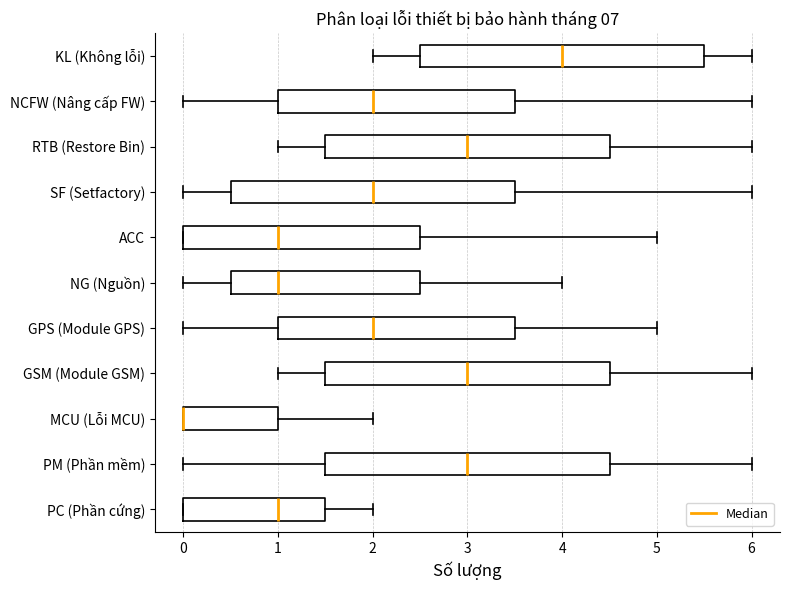

Reading bottom to top, transcribe this box plot: for each box, give where its median line is, the range the box spans, and where its two whiskers end, as read against the x-axis. The values are not printed on the chart, so give them approximately, as read against the axis.

PC (Phần cứng): median 1.0, box 0.0 to 1.5, whiskers 0.0 to 2.0
PM (Phần mềm): median 3.0, box 1.5 to 4.5, whiskers 0.0 to 6.0
MCU (Lỗi MCU): median 0.0 (drawn on the box's left edge), box 0.0 to 1.0, whiskers 0.0 to 2.0
GSM (Module GSM): median 3.0, box 1.5 to 4.5, whiskers 1.0 to 6.0
GPS (Module GPS): median 2.0, box 1.0 to 3.5, whiskers 0.0 to 5.0
NG (Nguồn): median 1.0, box 0.5 to 2.5, whiskers 0.0 to 4.0
ACC: median 1.0, box 0.0 to 2.5, whiskers 0.0 to 5.0
SF (Setfactory): median 2.0, box 0.5 to 3.5, whiskers 0.0 to 6.0
RTB (Restore Bin): median 3.0, box 1.5 to 4.5, whiskers 1.0 to 6.0
NCFW (Nâng cấp FW): median 2.0, box 1.0 to 3.5, whiskers 0.0 to 6.0
KL (Không lỗi): median 4.0, box 2.5 to 5.5, whiskers 2.0 to 6.0